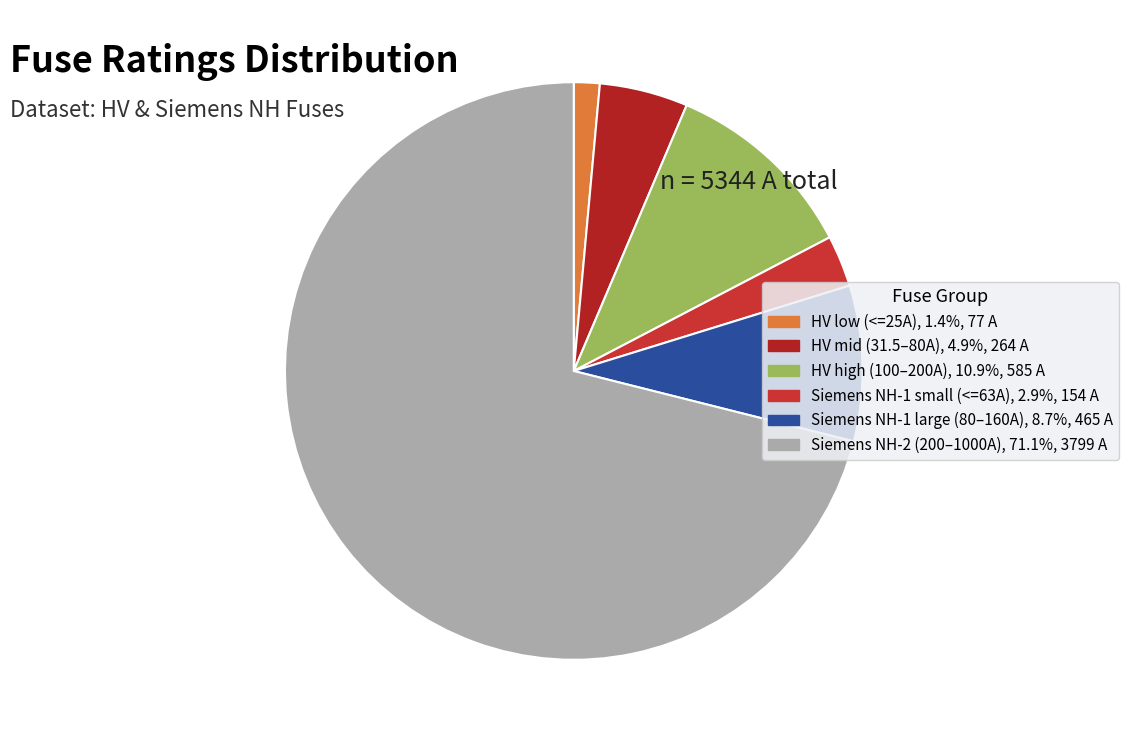

Which category has the biggest portion of the pie?

Siemens NH-2-1000